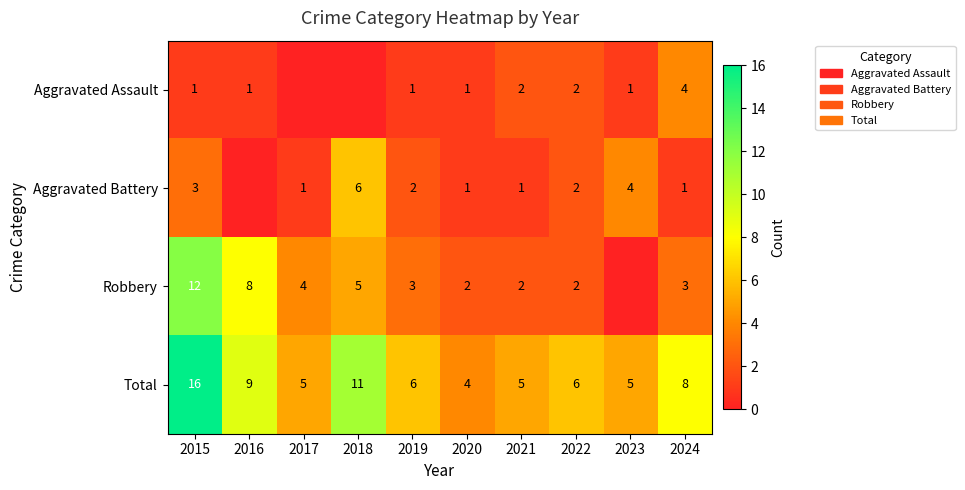

Which series changed the most between 2019 and 2024?

Aggravated Assault